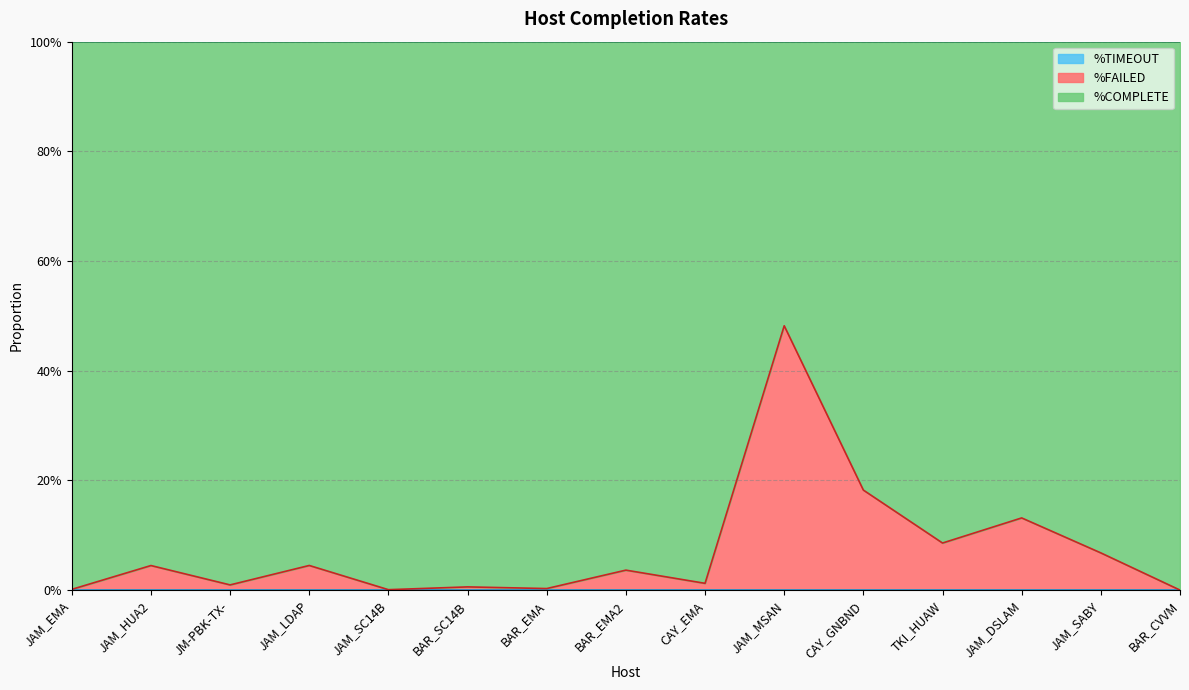

How many interior local valleys does the %FAILED series have?

5